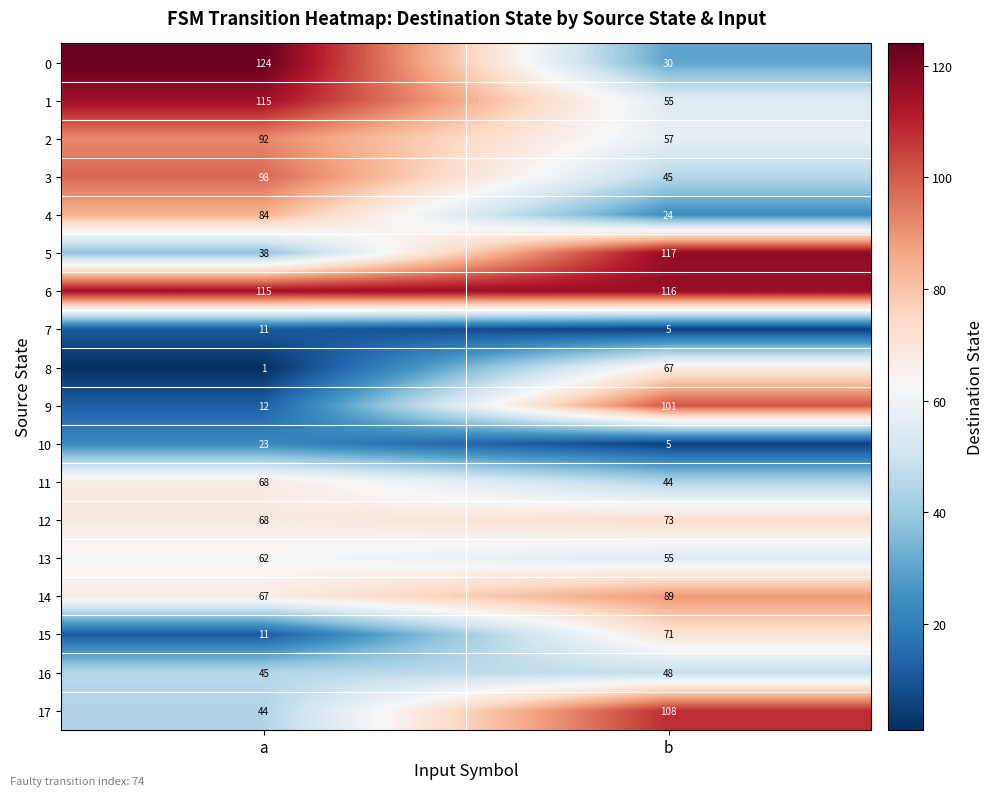

What is the sum of the 6 values at b and a?

231